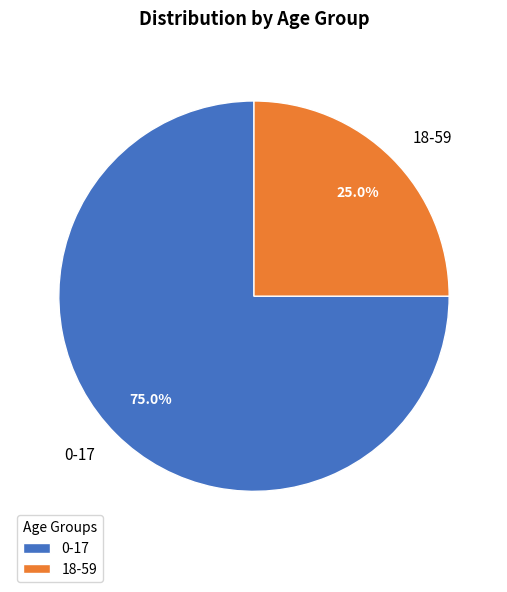

What is the majority slice?

0-17